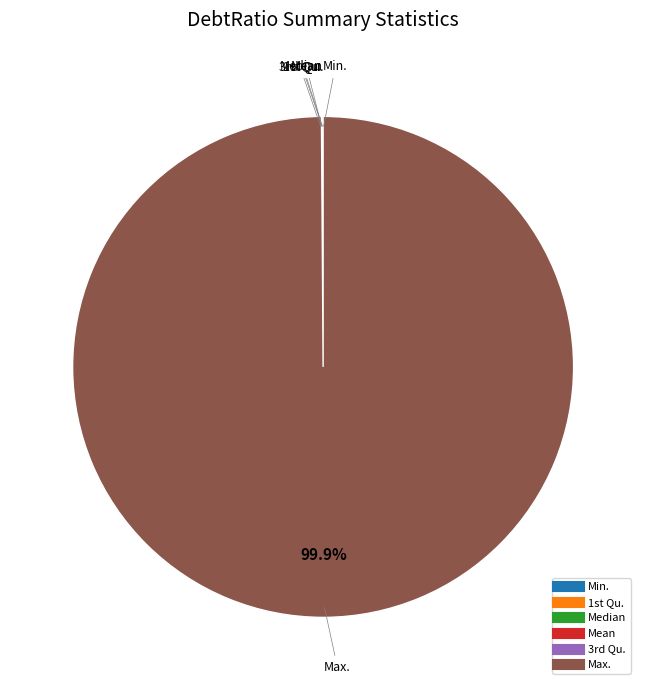

What is the largest slice in the pie chart?

Max.